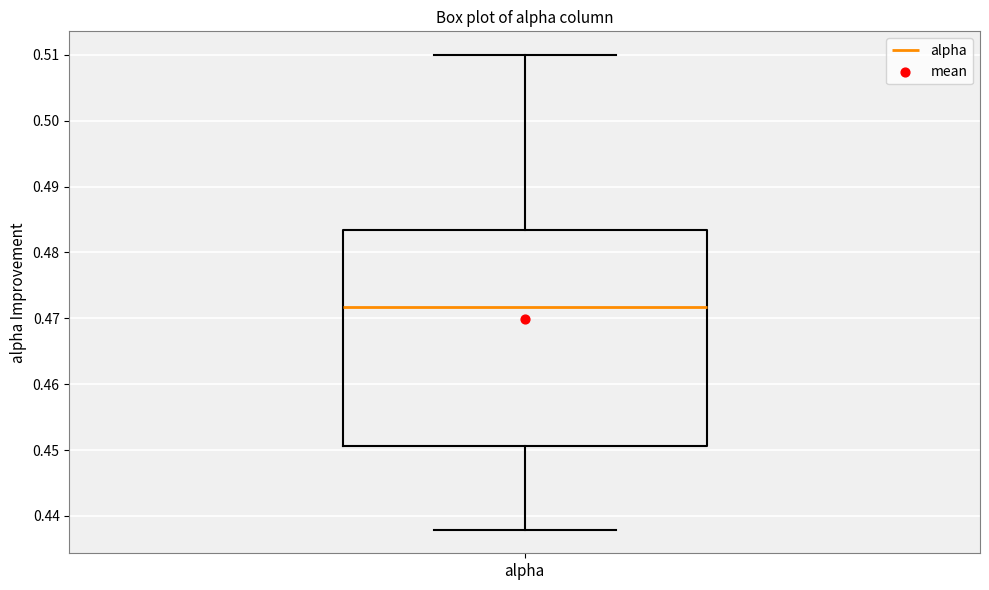

Read this box plot against the y-axis: the position of the median line, the range covered by the box, and the ends of both whiskers. The values are not printed on the chart, so give them approximately, as read against the axis.

median 0.472, box 0.451 to 0.483, whiskers 0.438 to 0.510